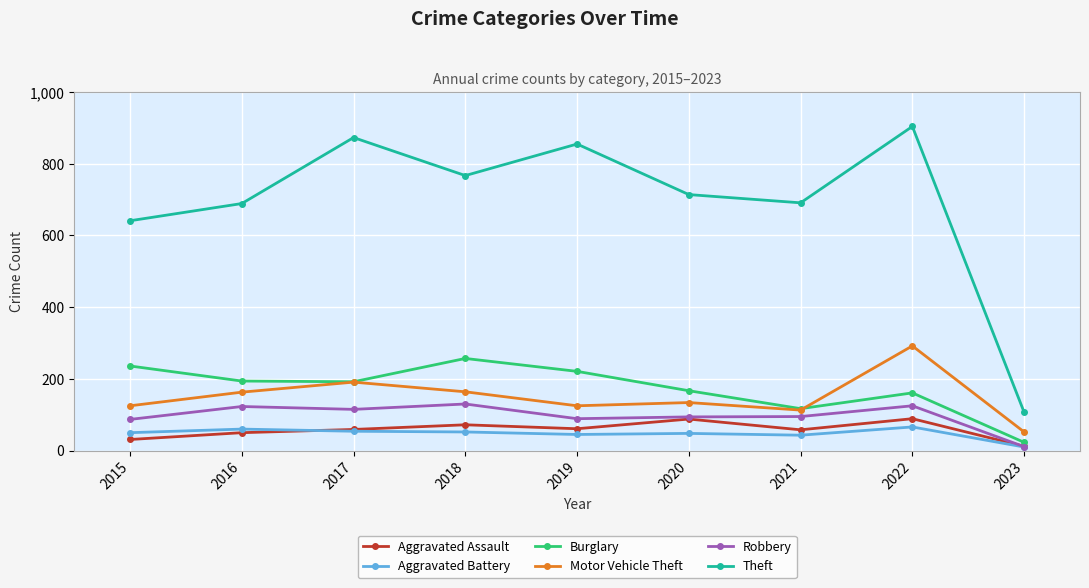

Which category has the lowest value in the Robbery series?

2023